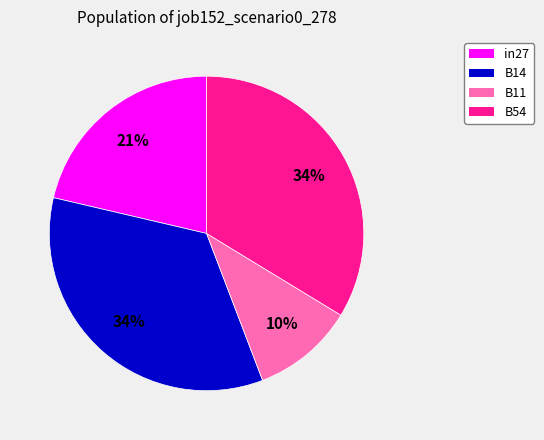

To the nearest percent, what is the average slice percentage?

25%